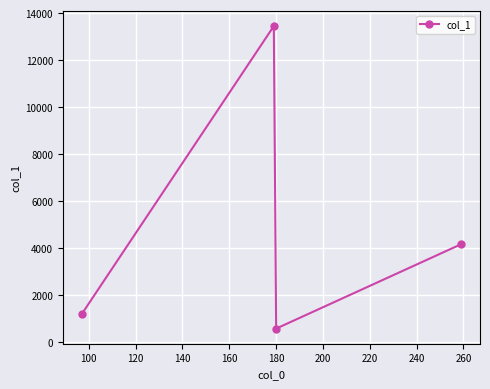

How many interior local valleys (lower than both neighbors) does the data have?

1